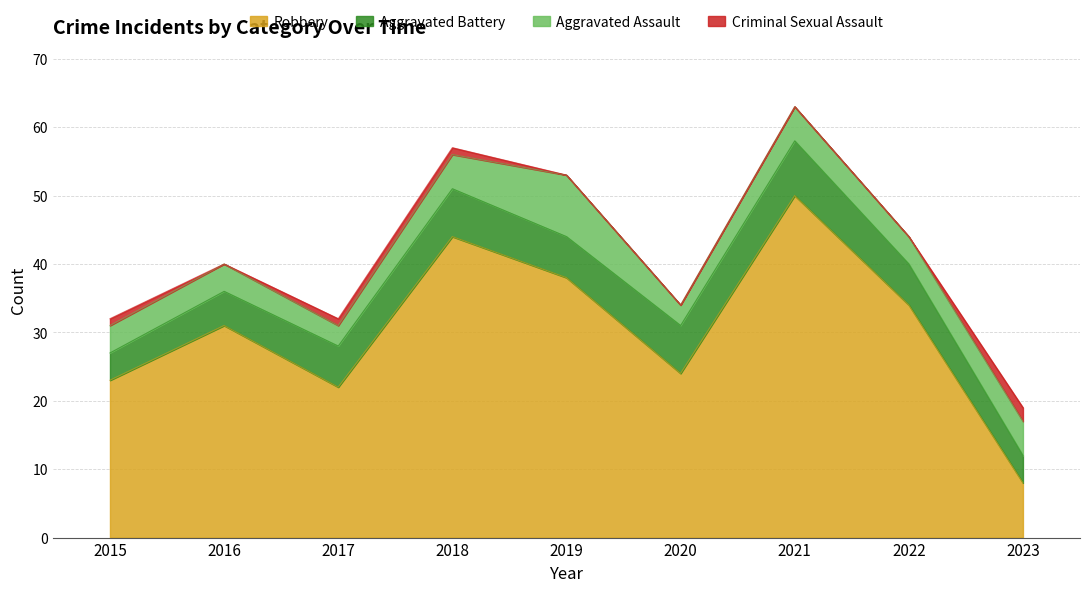

How many data points in Criminal Sexual Assault are above 0?

4